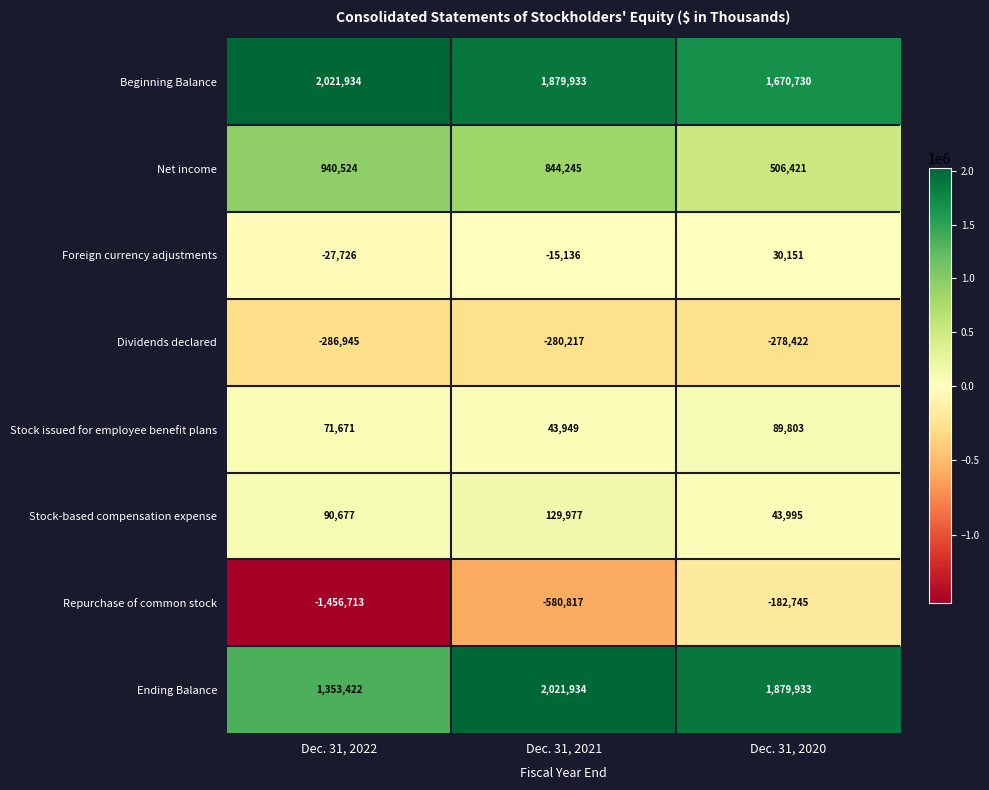

At which label does Net income first exceed 844245?

Dec. 31, 2022